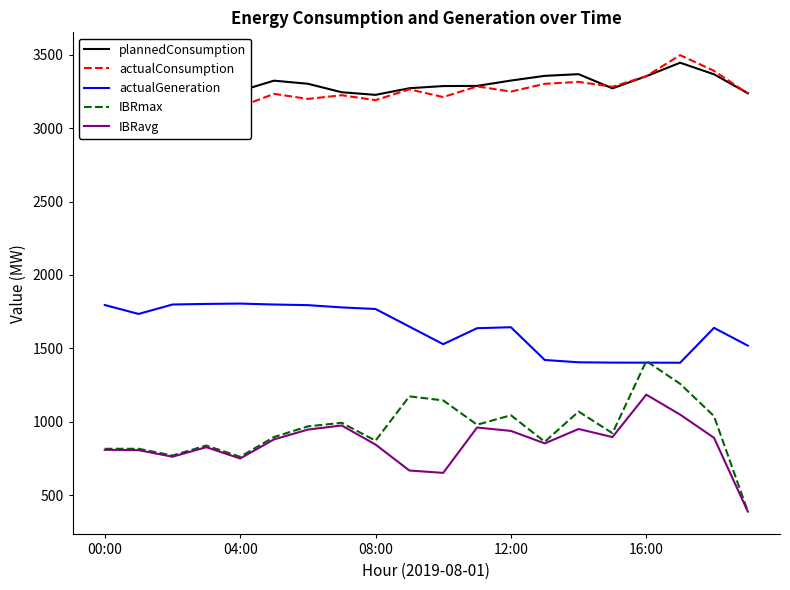

List the series in order of their peak value, lowest first.

IBRavg, IBRmax, actualGeneration, plannedConsumption, actualConsumption